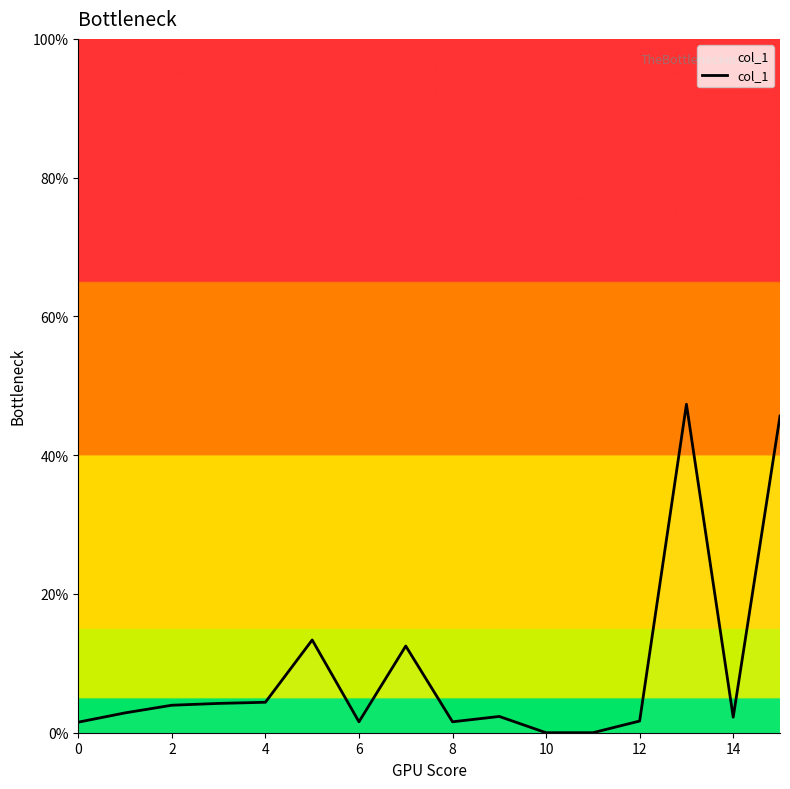

True or false: there are more than 0 points higher than both neighbors.

True